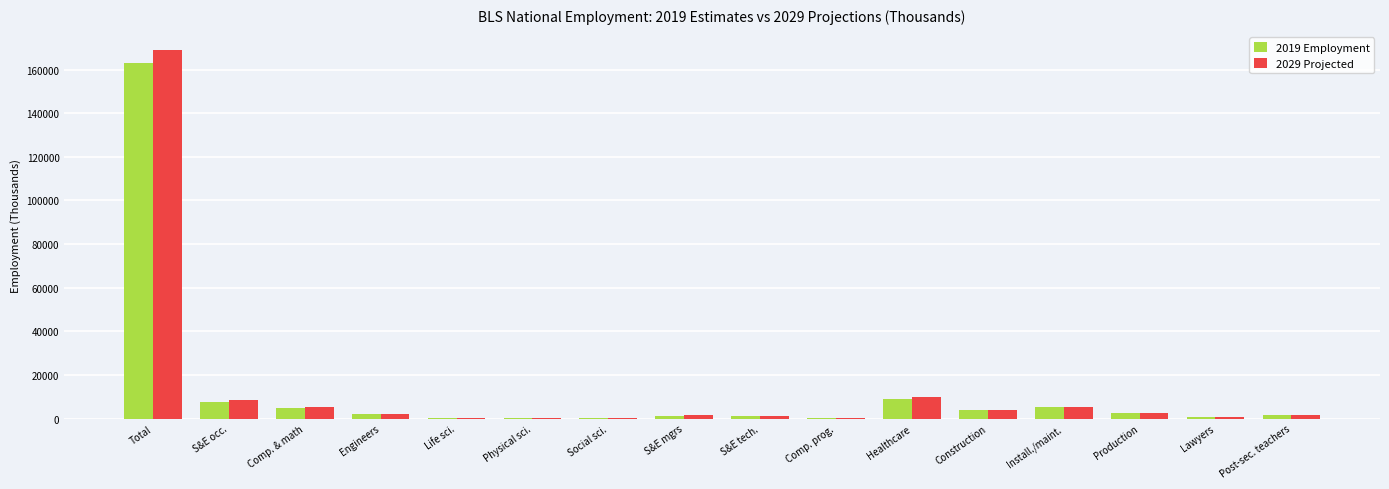

At which category is the sum across all series the highest?

Total